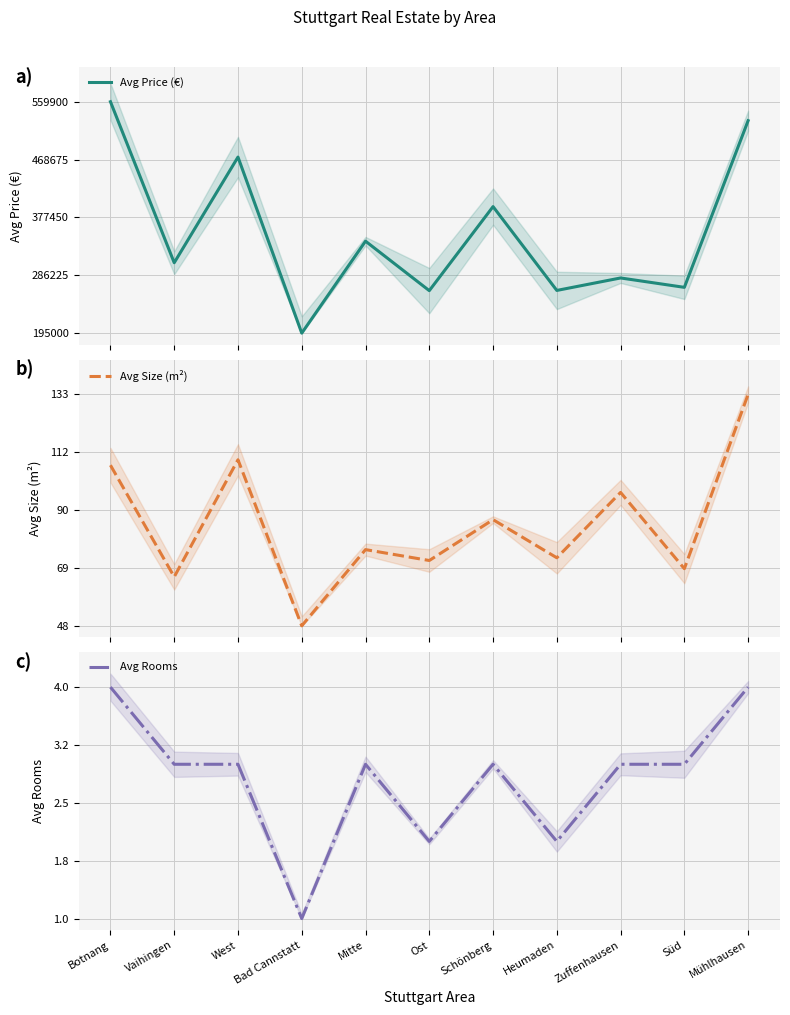

What is the difference between the Avg Price (€) values at Zuffenhausen and Vaihingen?

0.1